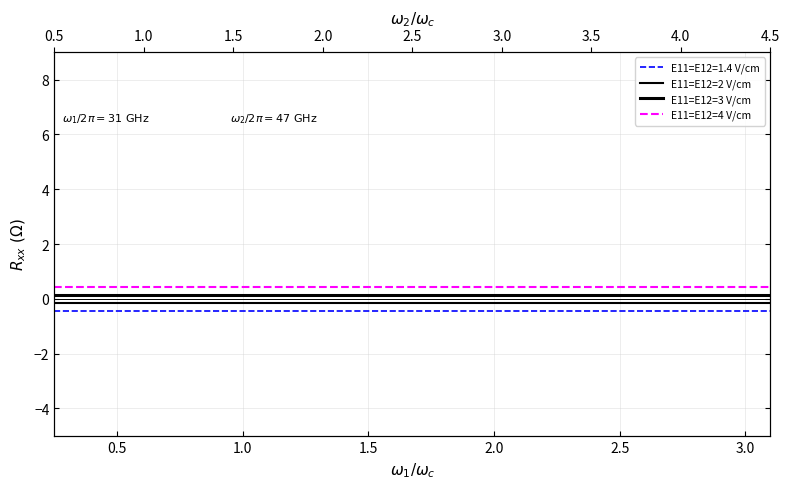

Does the chart display data point markers on the line(s)?

No